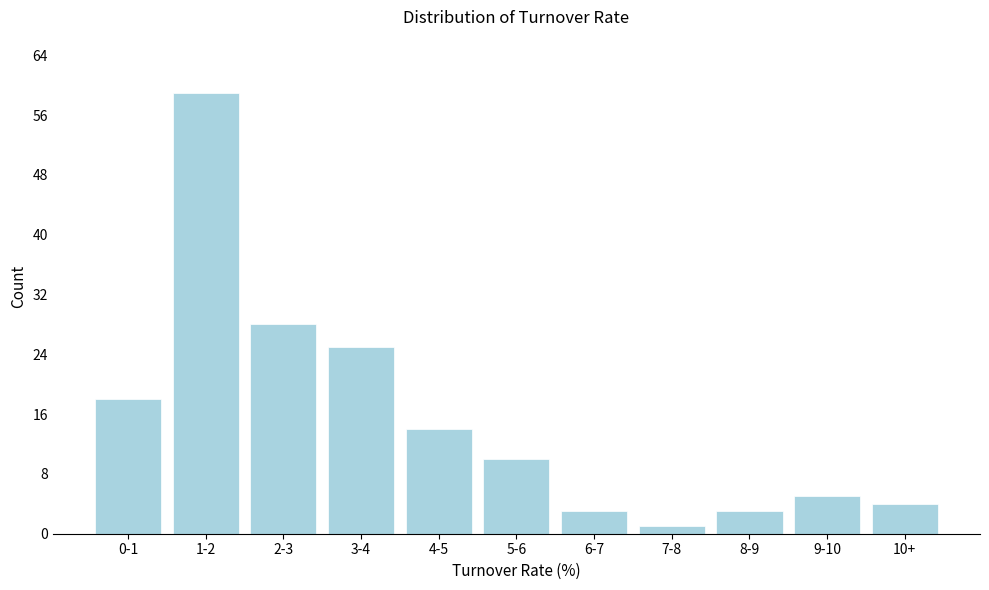

Reading left to right, list all the values displayed in this chart.

0-1=18	1-2=59	2-3=28	3-4=25	4-5=14	5-6=10	6-7=3	7-8=1	8-9=3	9-10=5	10+=4